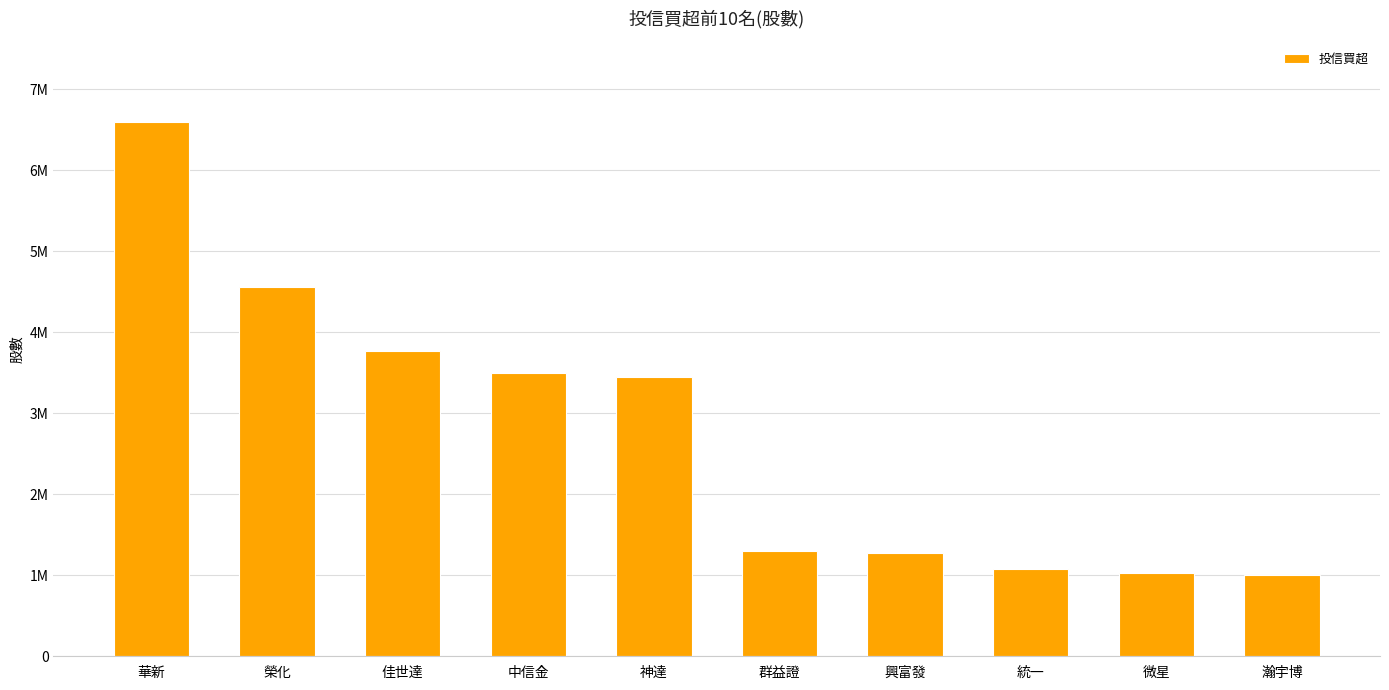

Where does the data first go above 3443000?

華新